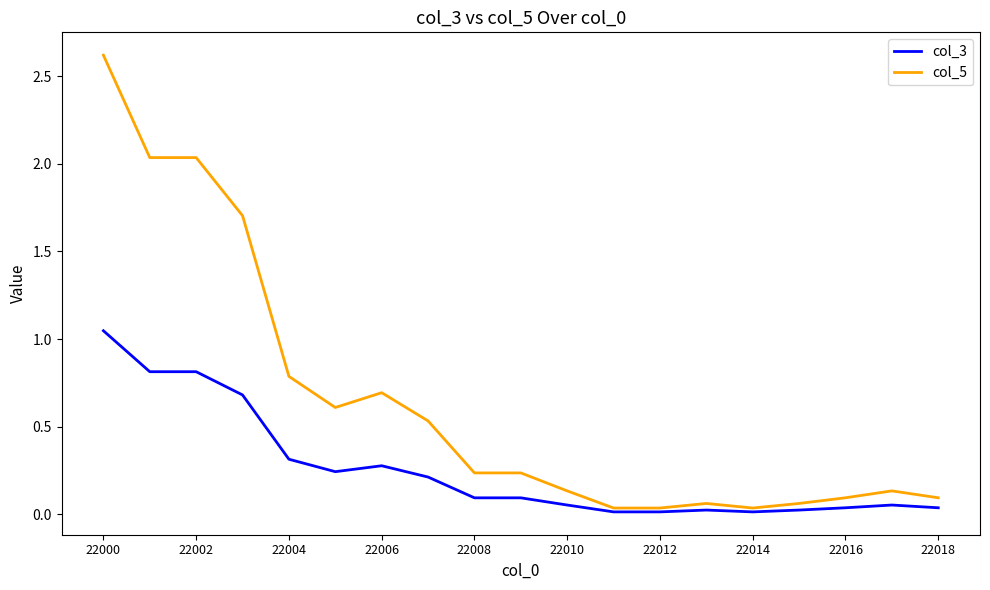

Which series has the largest total across all categories?

col_5